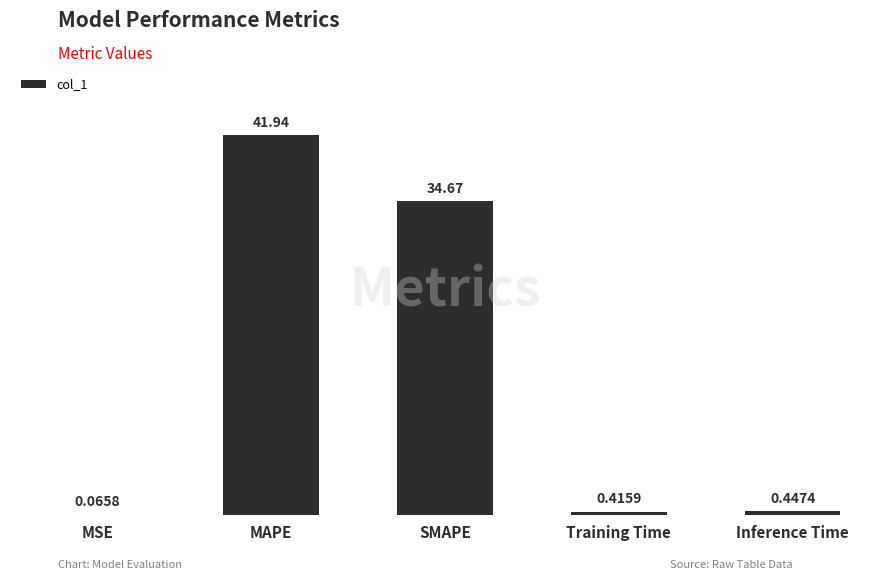

At which category does the chart reach its peak across all series?

MAPE